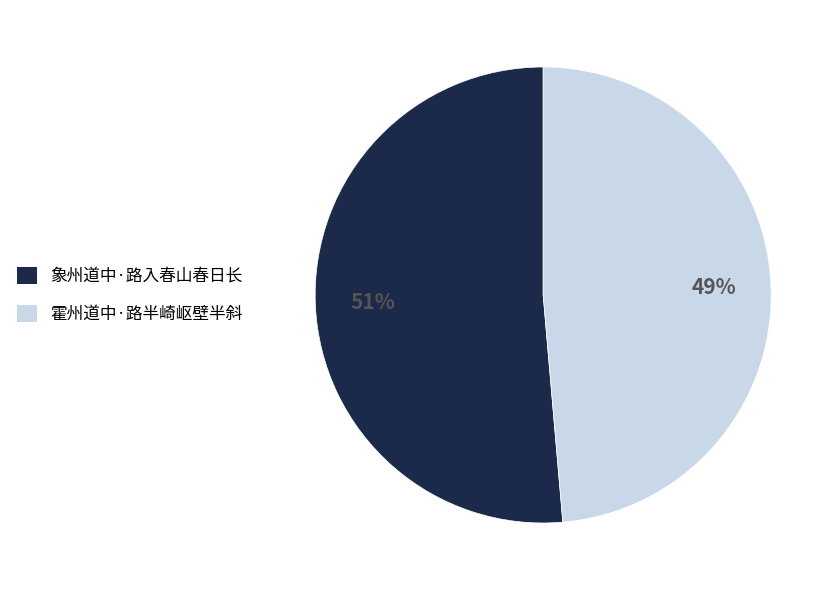

What percentage is the 象州道中·路入春山春日长 slice, to the nearest percent?

51%